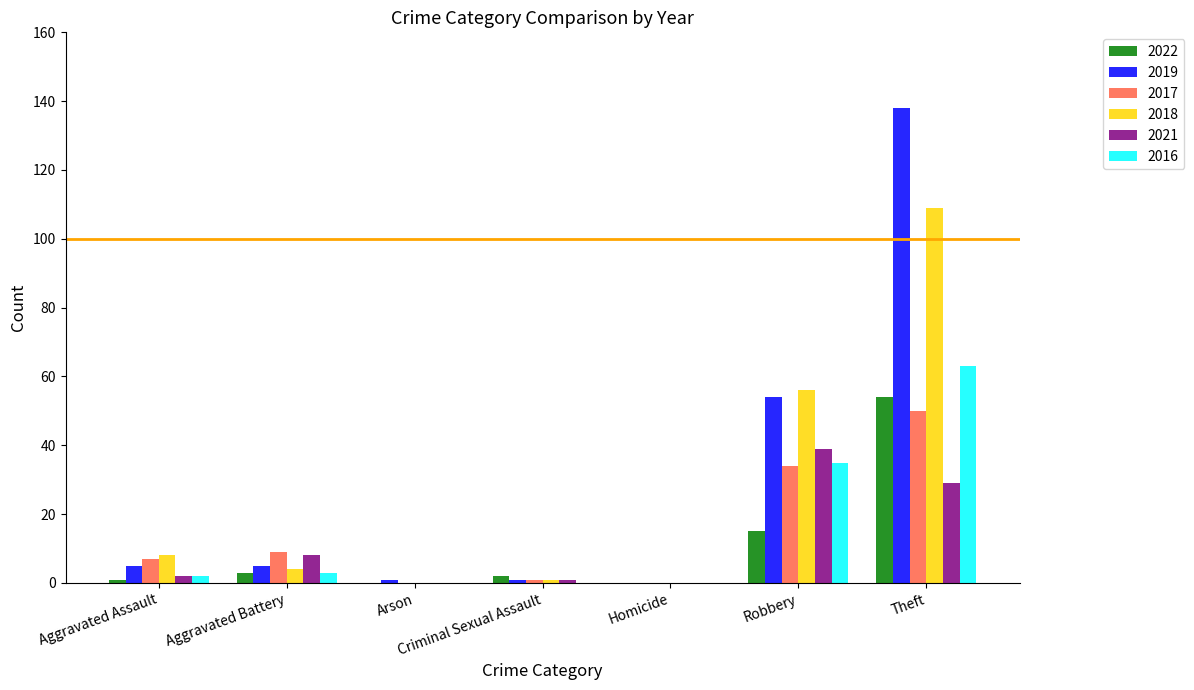

What is the highest value of the 2019 series?

138